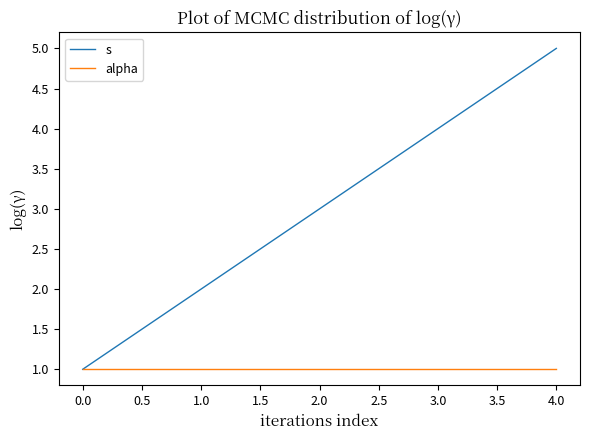

What is the highest value of the s series?

5